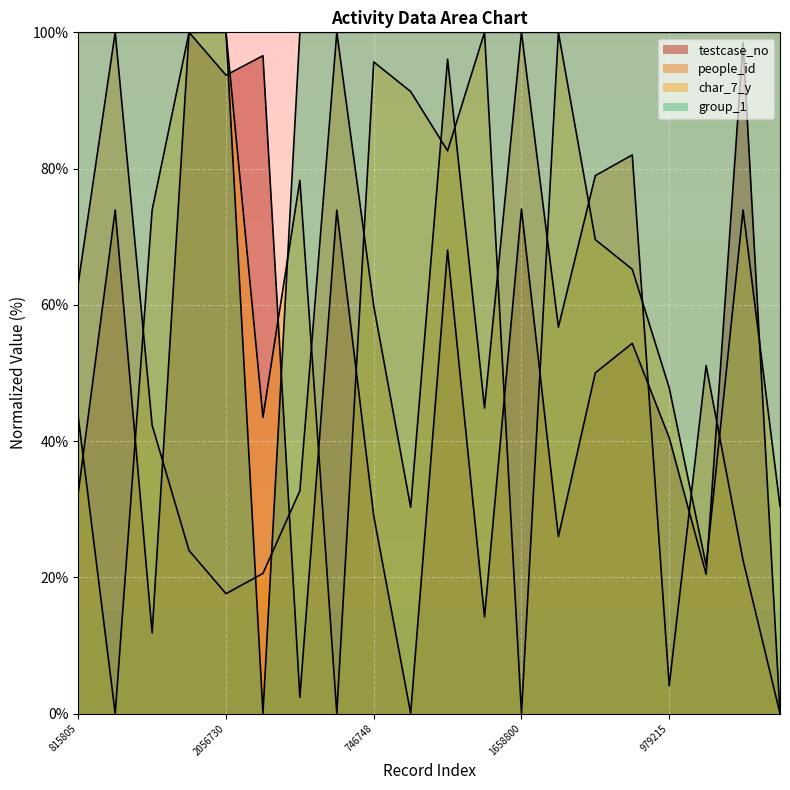

Reading left to right, extract all data points from this chart.

testcase_no: 815805=32.4	1655835=73.9	398912=11.8	2184213=100.0	2056730=93.7	2114717=96.6	207223=2.4	1655635=73.9	746748=29.0	159708=0.0	1536637=68.0	446099=14.2	1658800=74.1	685044=26.0	1171913=50.0	1259633=54.3	979215=40.5	573062=20.4	2153516=98.5	159068=0.0
people_id: 815805=63.2	1655835=100.0	398912=42.3	2184213=23.9	2056730=17.6	2114717=20.6	207223=32.7	1655635=100.0	746748=59.8	159708=30.3	1536637=96.1	446099=44.8	1658800=100.0	685044=56.7	1171913=79.0	1259633=82.0	979215=4.1	573062=51.1	2153516=22.5	159068=0.0
char_7_y: 815805=43.5	1655835=0.0	398912=73.9	2184213=100.0	2056730=100.0	2114717=43.5	207223=78.3	1655635=0.0	746748=95.7	159708=91.3	1536637=82.6	446099=100.0	1658800=0.0	685044=100.0	1171913=69.6	1259633=65.2	979215=47.8	573062=21.7	2153516=73.9	159068=30.4
group_1: 815805=100.0	1655835=100.0	398912=100.0	2184213=100.0	2056730=100.0	2114717=0.0	207223=100.0	1655635=100.0	746748=100.0	159708=100.0	1536637=100.0	446099=100.0	1658800=100.0	685044=100.0	1171913=100.0	1259633=100.0	979215=100.0	573062=100.0	2153516=100.0	159068=100.0